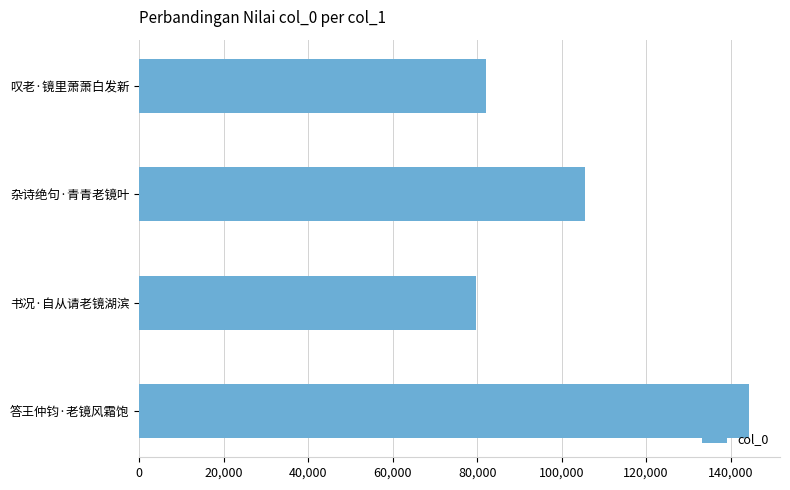

Is it true that the value at 答王仲钧·老镜风霜饱 is 258963?

False